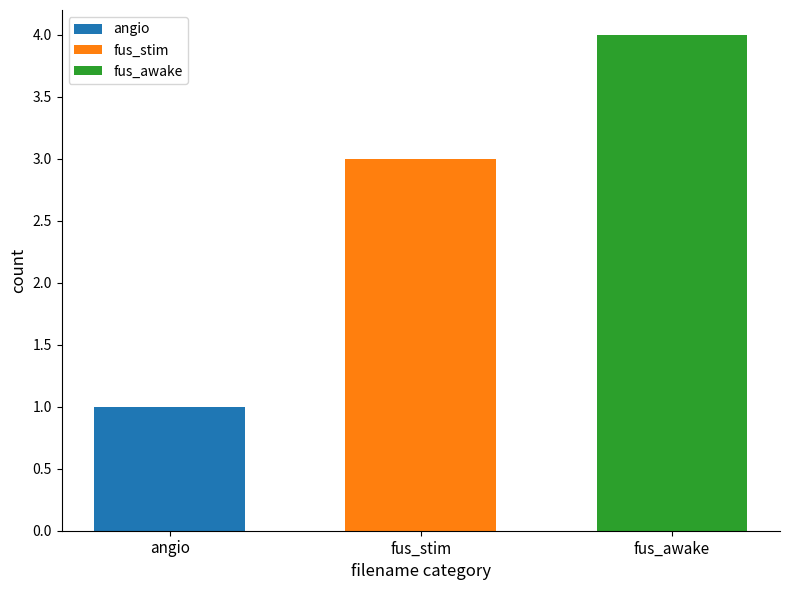

The value of fus_stim at fus_stim is 3. True or false?

True